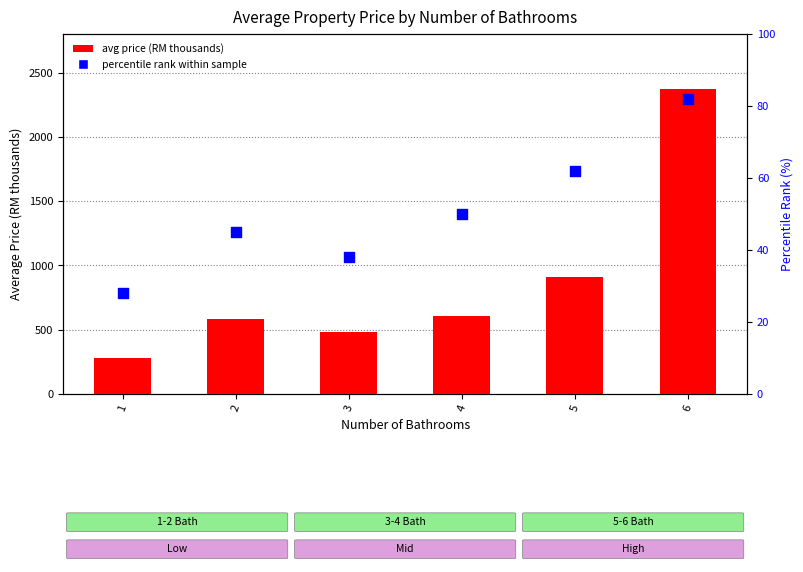

Which series has the widest spread of Y values?

avg price (RM thousands)